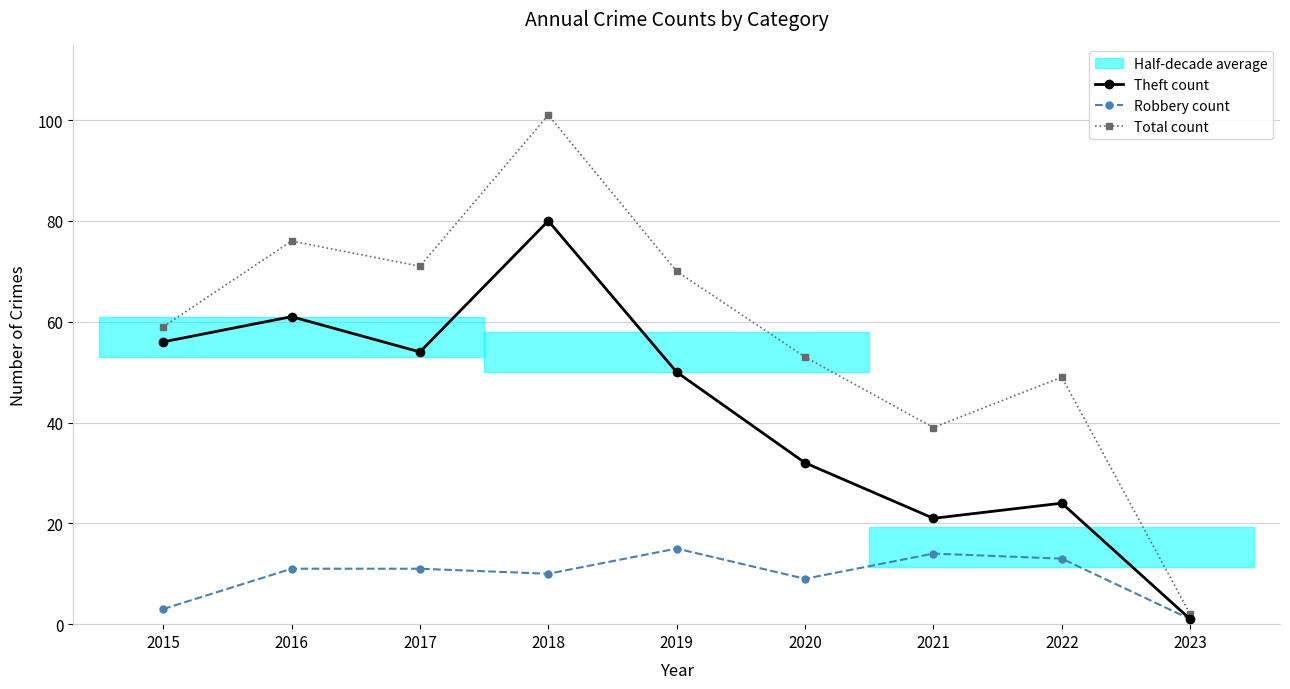

What is the value of the Robbery count point at the 1st from the left?

3